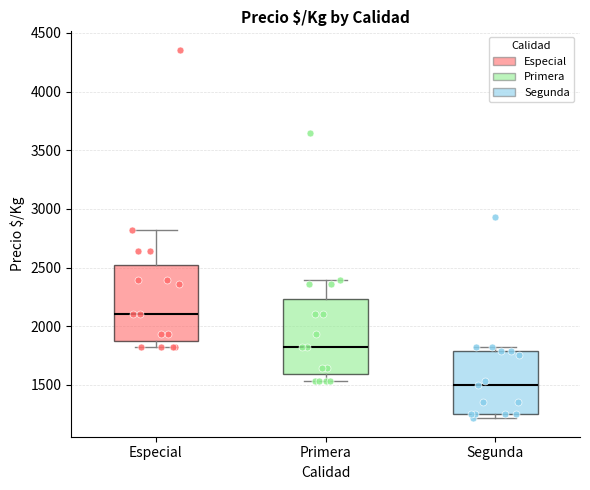

Reading left to right, transcribe this box plot: for each box, give where its median line is, the range the box spans, and where its two whiskers end, as read against the y-axis. The values are not printed on the chart, so give them approximately, as read against the axis.

Especial: median 2100, box 1900 to 2500, whiskers 1800 to 2800
Primera: median 1800, box 1600 to 2250, whiskers 1550 to 2400
Segunda: median 1500, box 1250 to 1800, whiskers 1200 to 1800 (just above the box's upper edge)